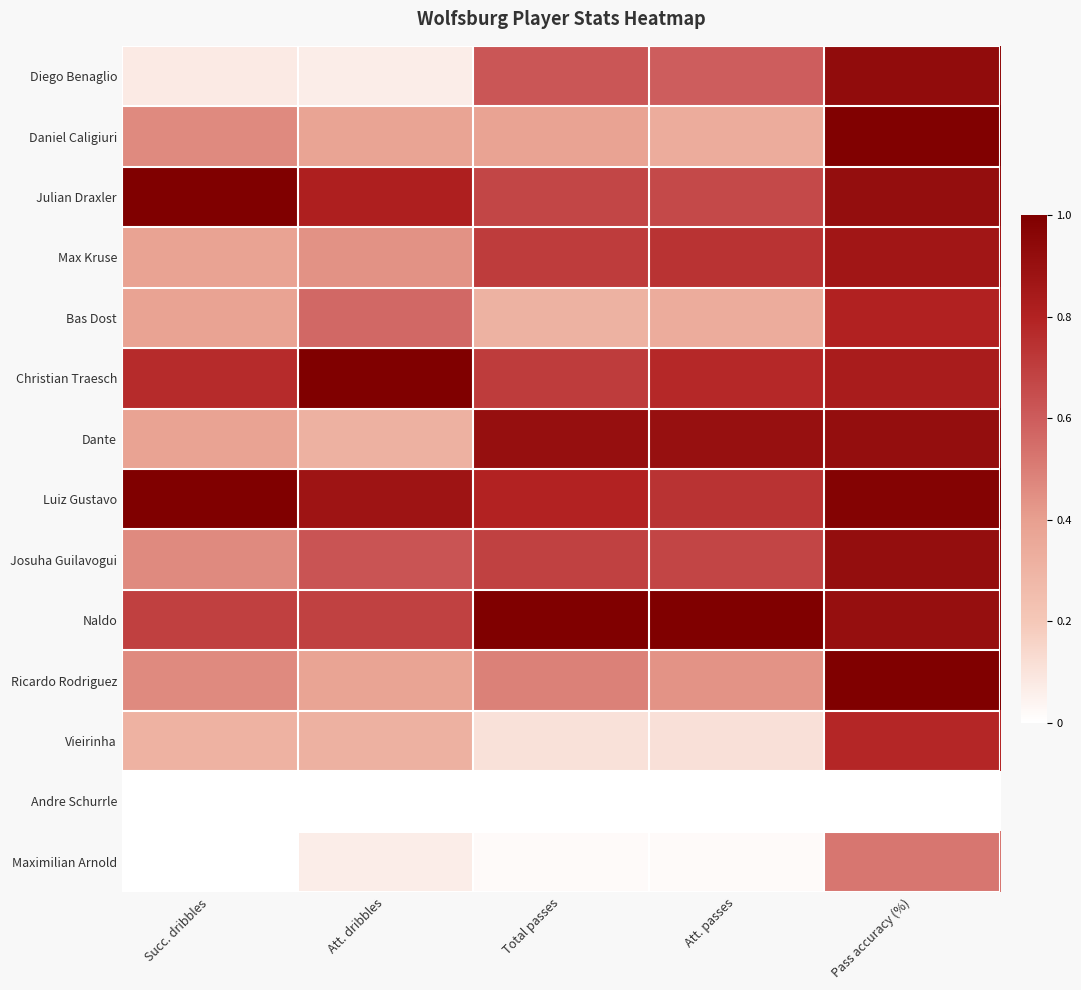

Which series has the largest range (max minus min)?

Diego Benaglio